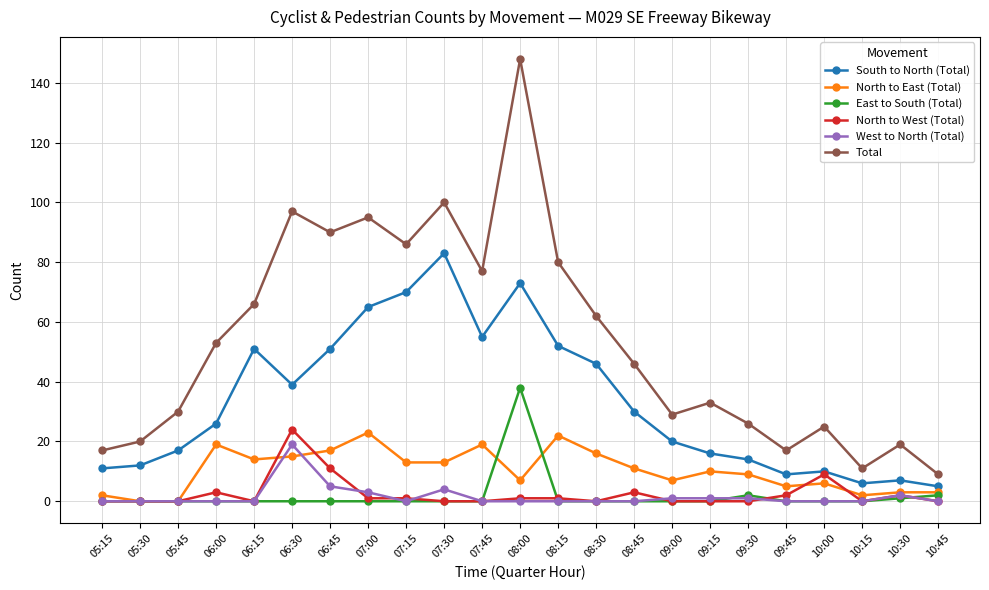

How many data points does each series have?

23